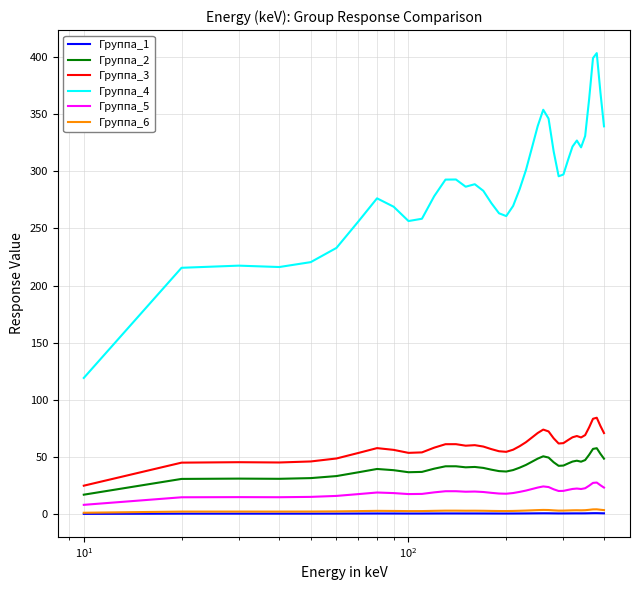

Which series has the largest total across all categories?

Группа_4